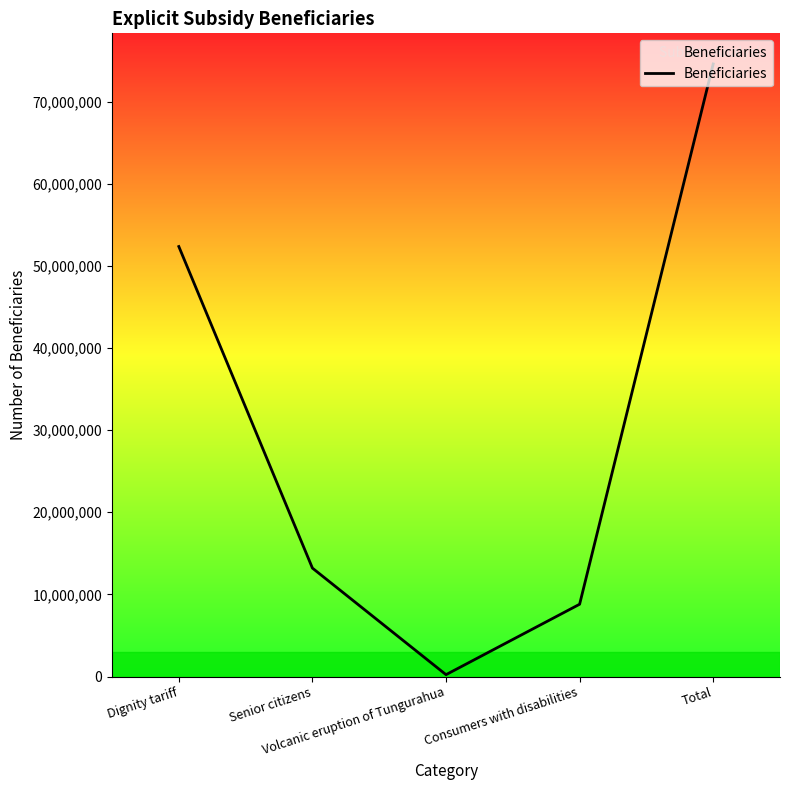

Is it true that the value at Total is 102669150?

False